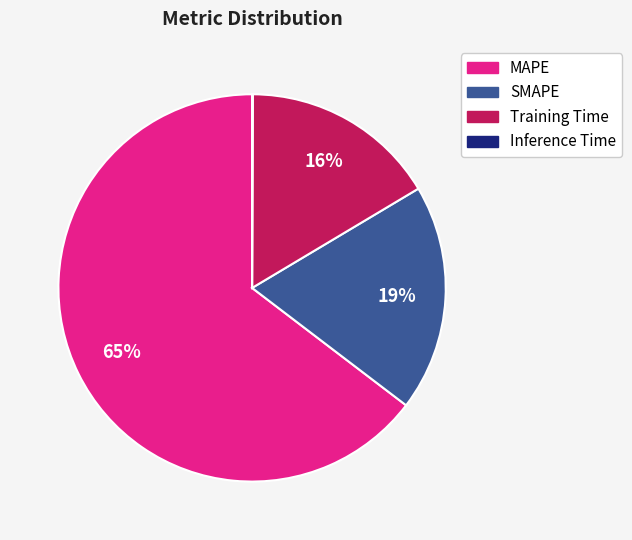

True or false: SMAPE accounts for 13% of the total.

False